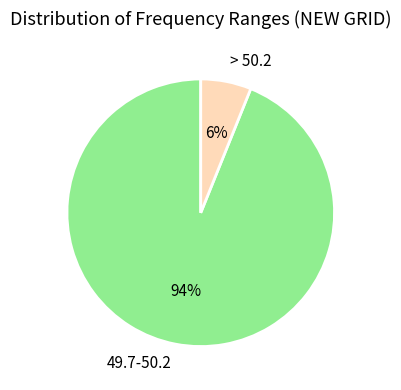

Combined, do 49.7-50.2 and > 50.2 account for over 50%?

Yes